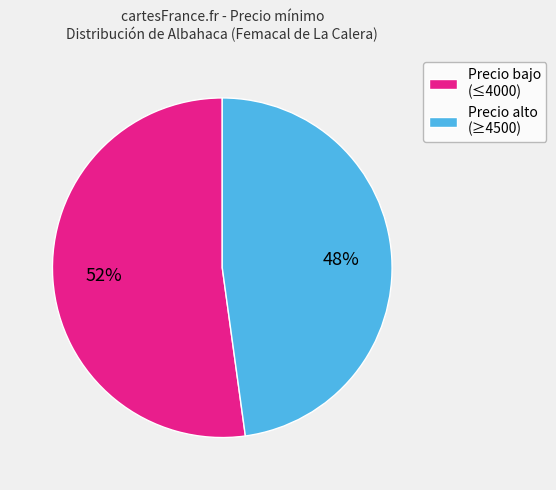

Which category accounts for the majority?

Precio bajo (≤4000)